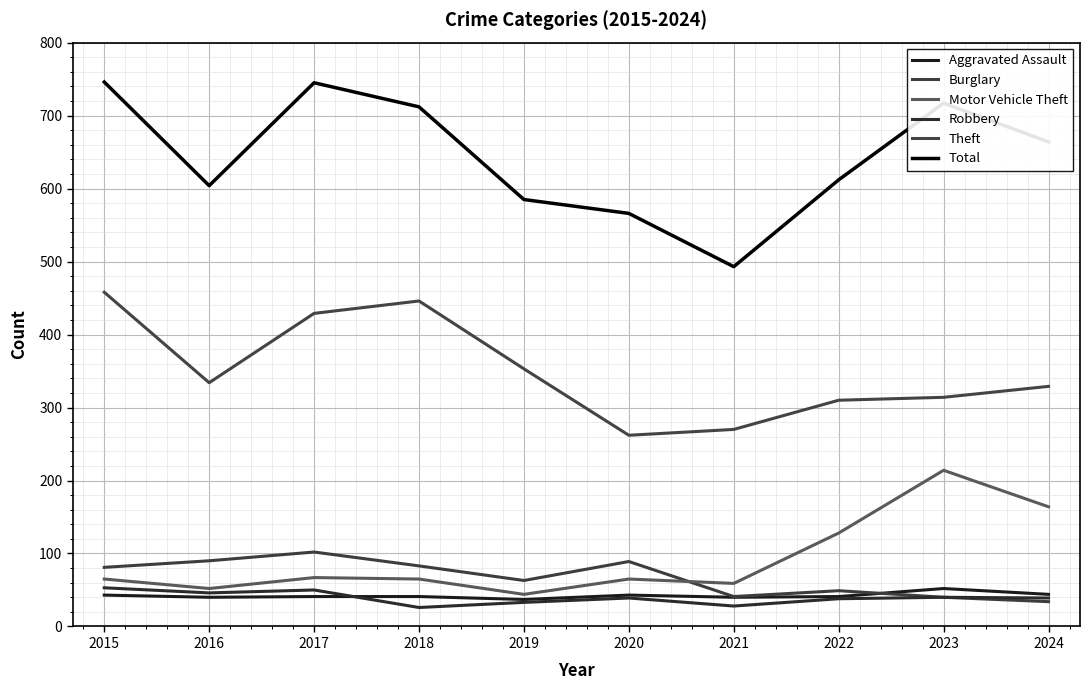

At which label is Burglary closest to 68?

2019